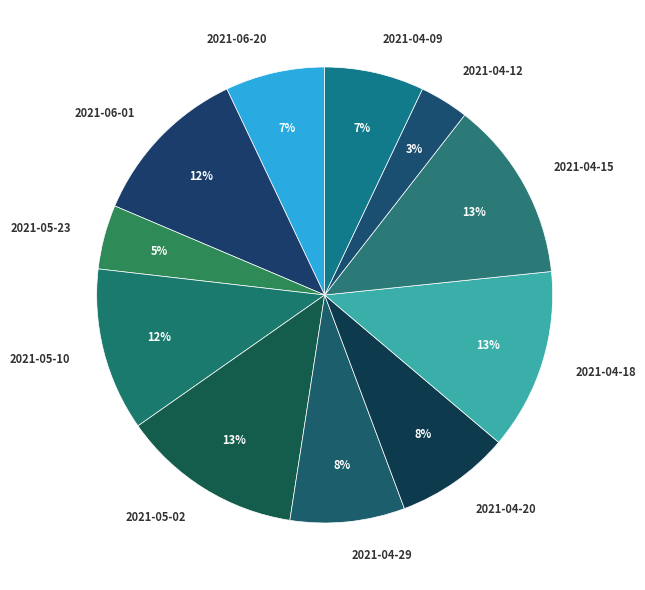

Combined, do 2021-06-20 and 2021-06-01 account for over 50%?

No